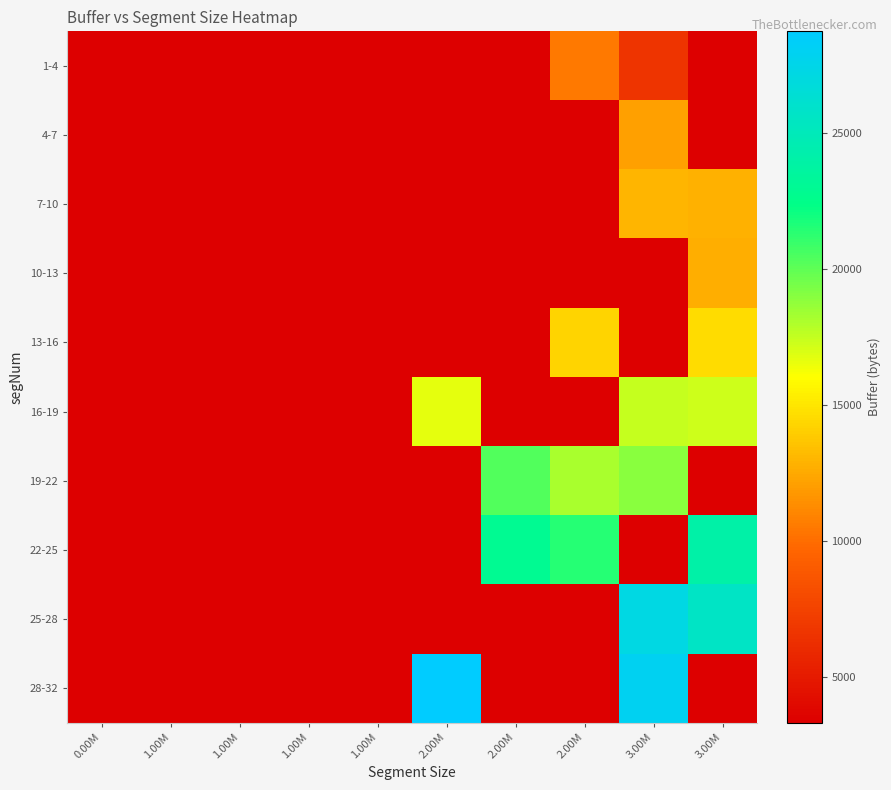

Which label corresponds to the smallest value in the chart?

0.00M